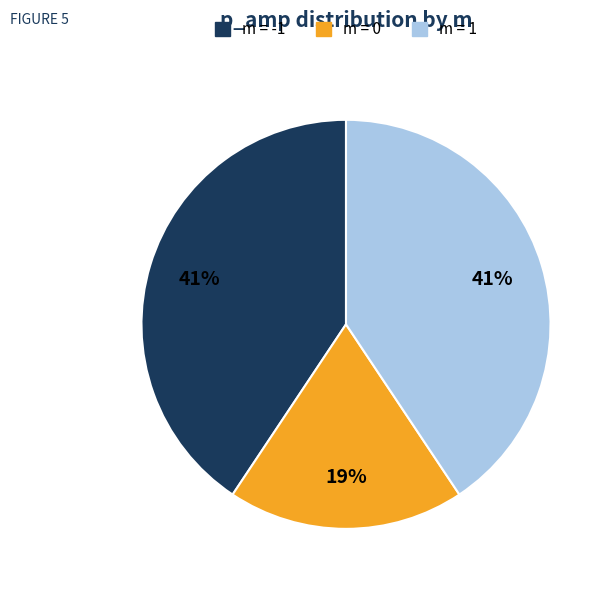

Is there any slice that represents more than half of the pie?

No